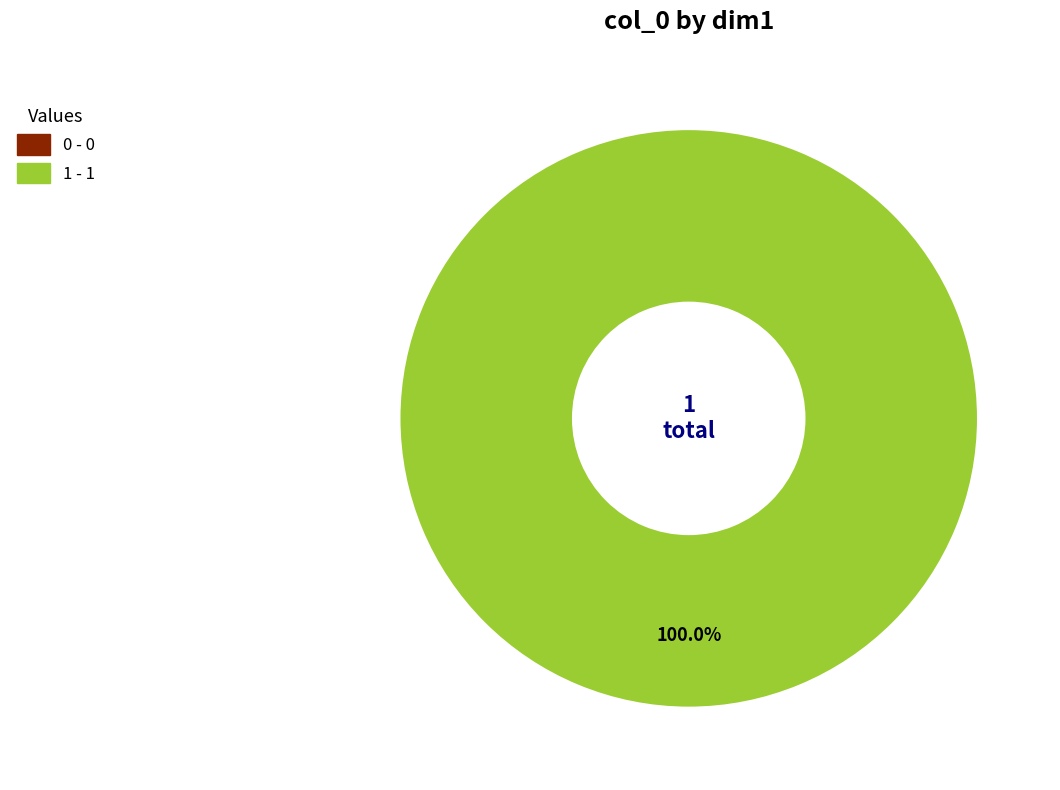

True or false: 0 accounts for 0% of the total.

True